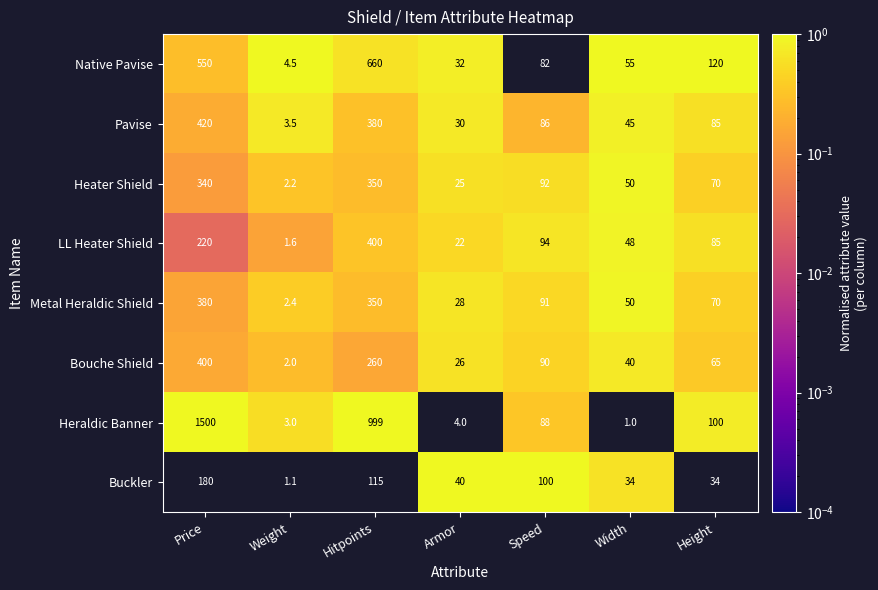

Rank the series at Speed from highest to lowest value.

Buckler, LL Heater Shield, Heater Shield, Metal Heraldic Shield, Bouche Shield, Heraldic Banner, Pavise, Native Pavise